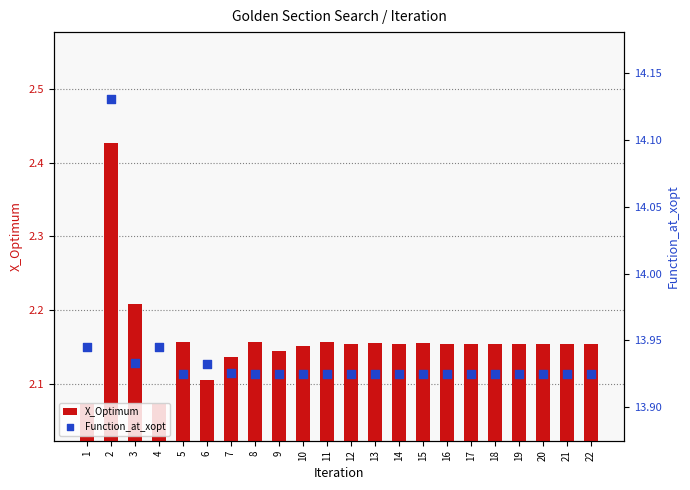

What are all the series names shown in the legend?

X_Optimum, Function_at_xopt